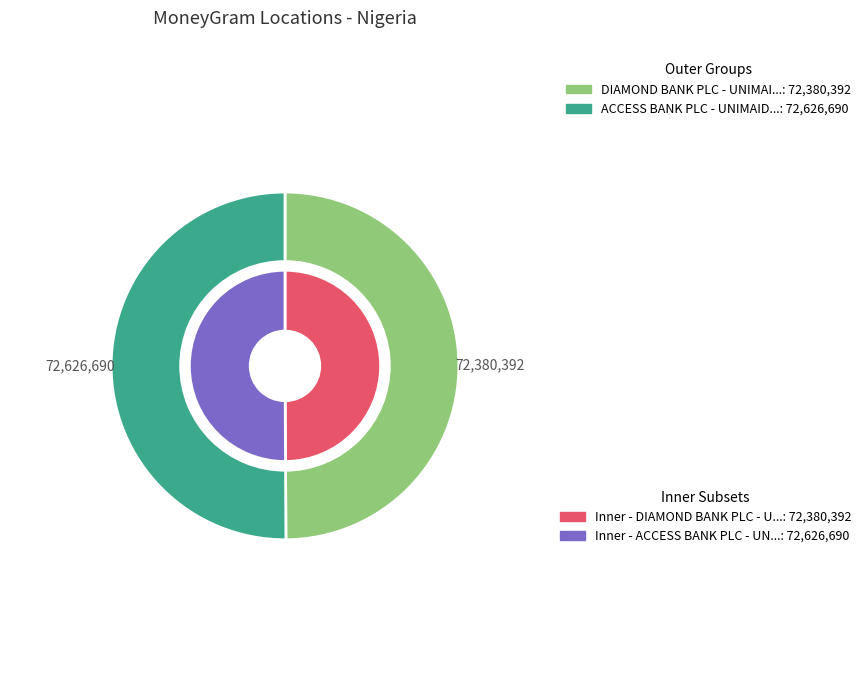

True or false: ACCESS BANK PLC - UNIMAID MINI accounts for 50% of the total.

True